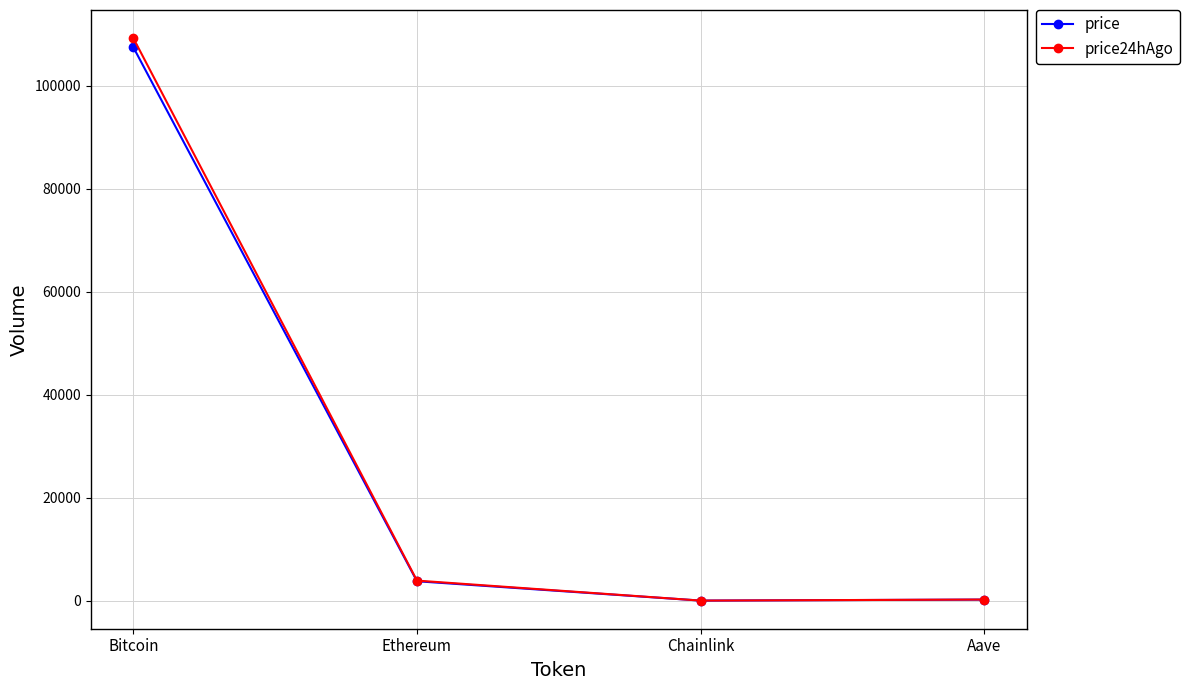

What is the difference between the price24hAgo values at Ethereum and Bitcoin?

105368.9